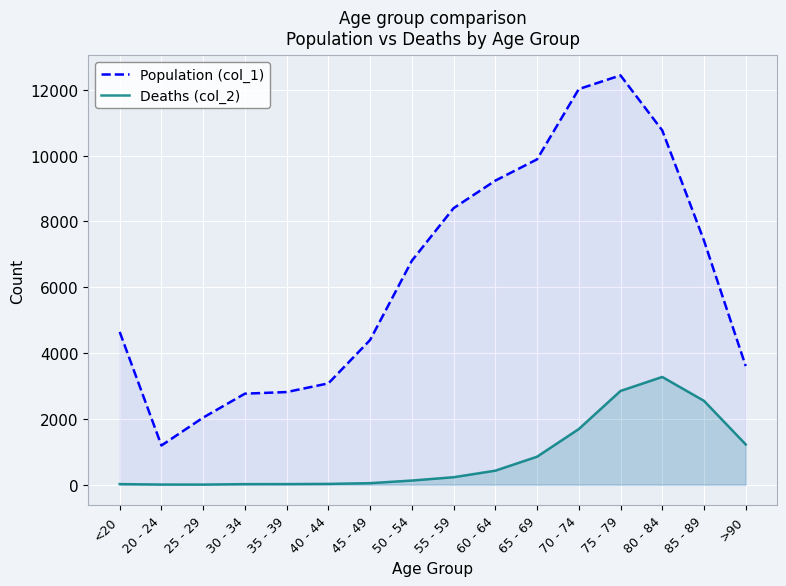

What position from the left is 80 - 84?

14